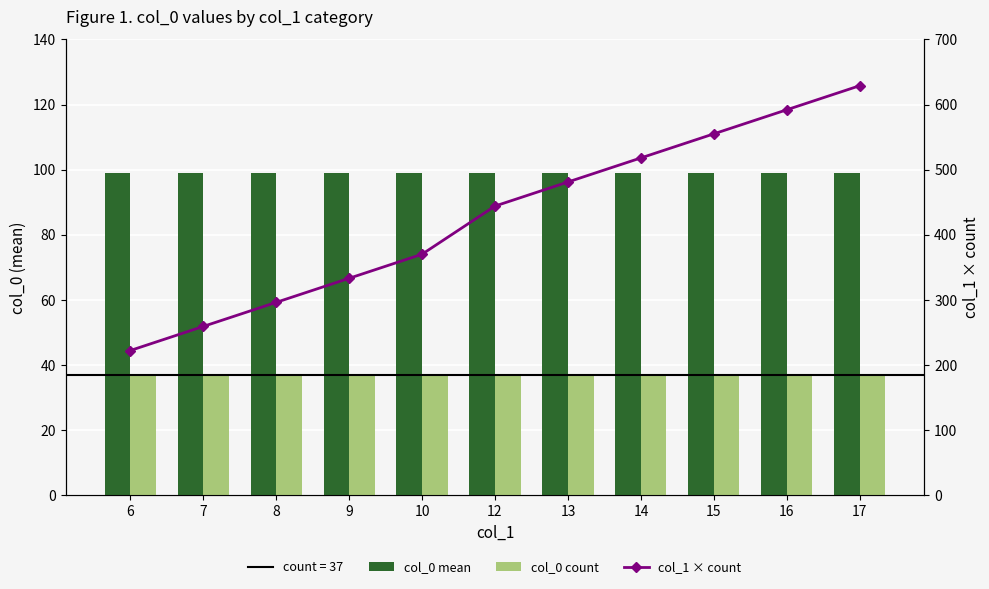

Where does the col_1 × count series first go above 444?

13